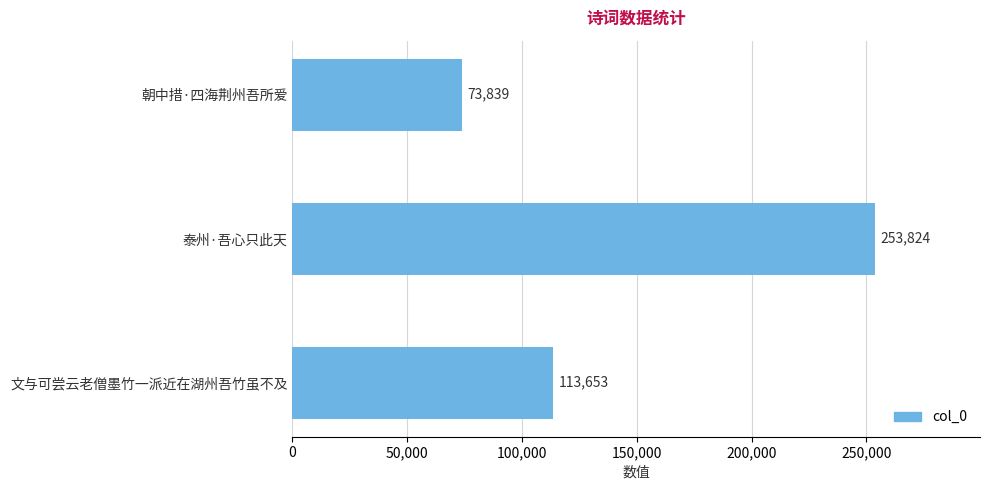

What is the difference between the maximum and minimum values?

179985